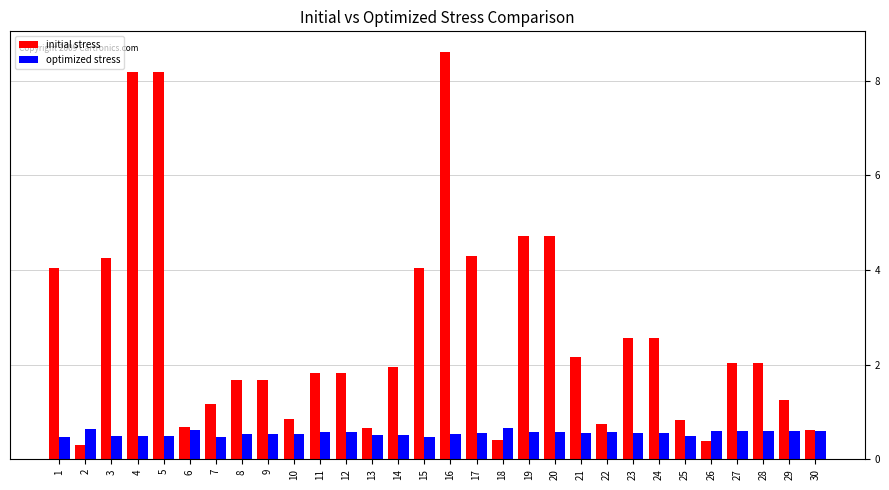

What is the value of the optimized stress bar at the 12th from the left?

0.6